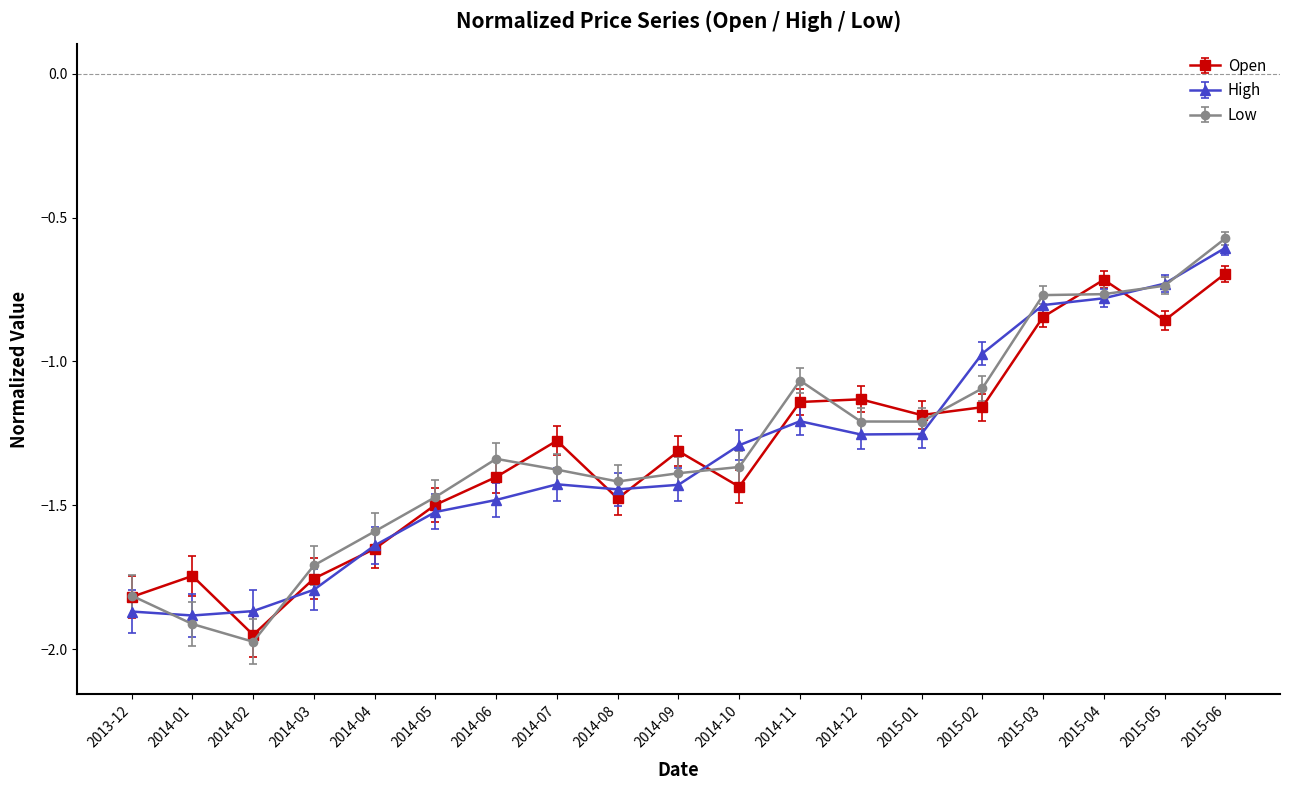

In Low, how many points are higher than both neighbors (excluding endpoints)?

2